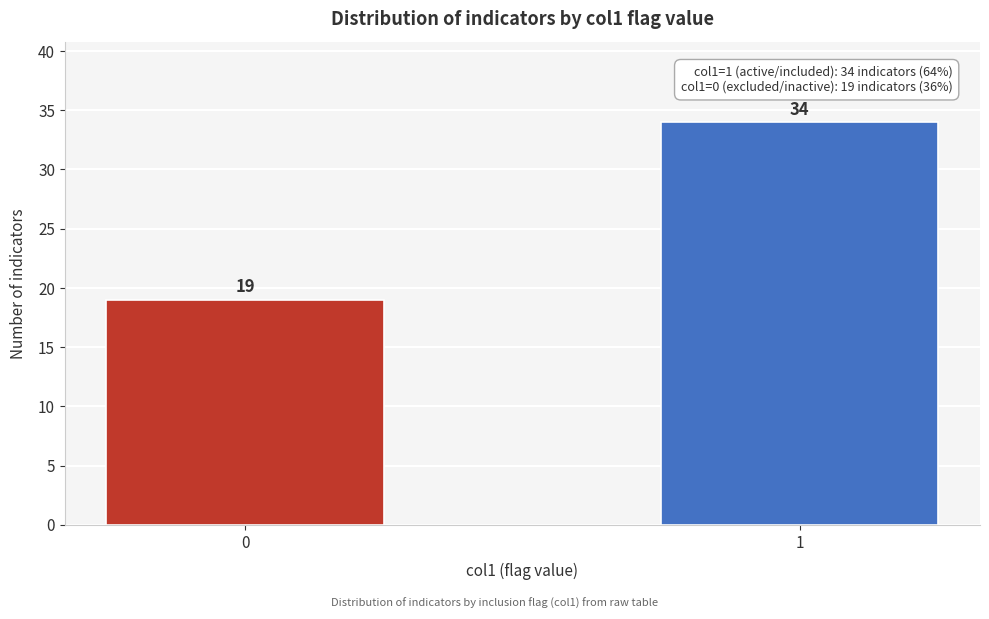

Reading right to left, list all the values displayed in this chart.

1=34	0=19